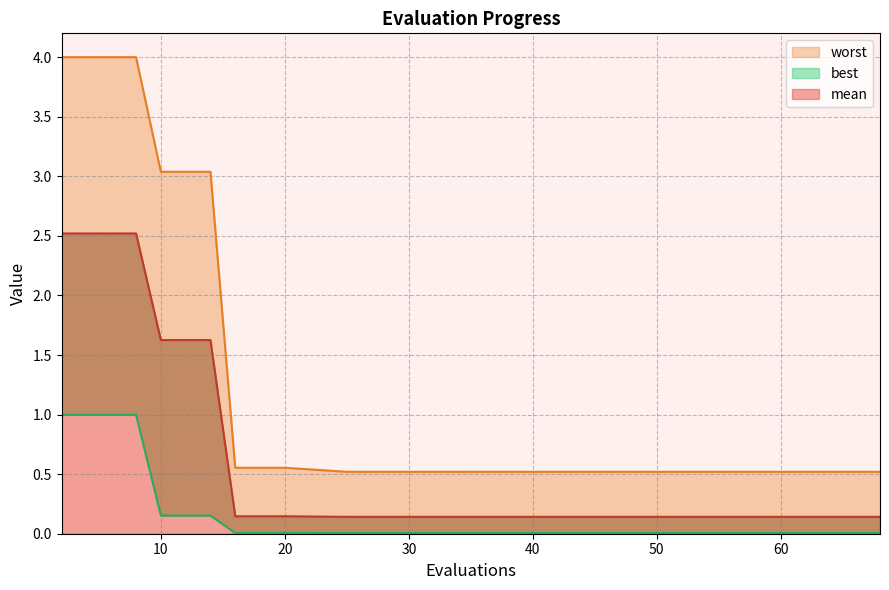

True or false: worst and mean intersect in this chart.

False